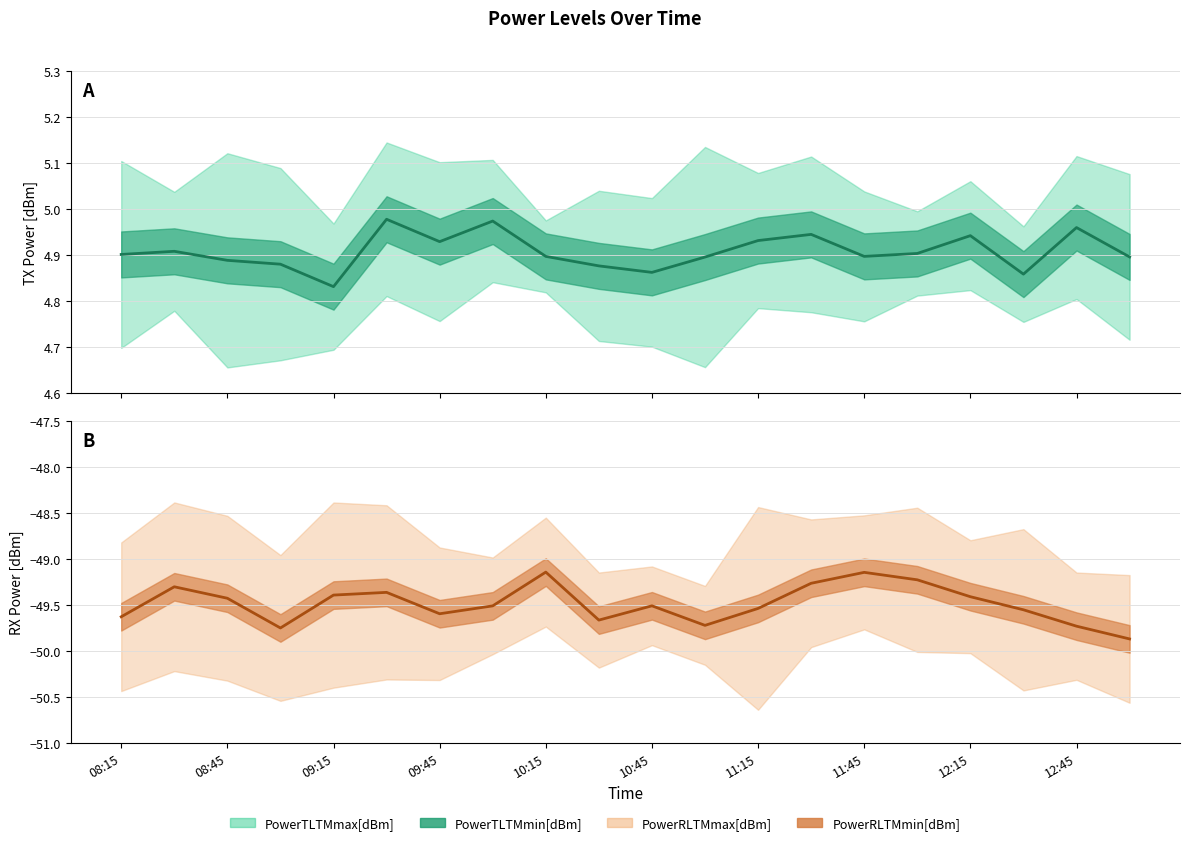

At 11:00, list the series in order from smallest to largest.

PowerRLTMmin[dBm], PowerRLTMmax[dBm], PowerTLTMmin[dBm], PowerTLTMmax[dBm]